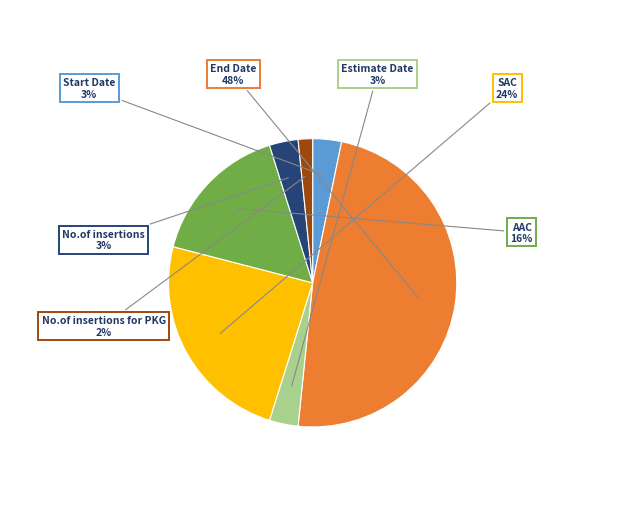

Which category has the smallest portion of the pie?

No.of insertions for PKG